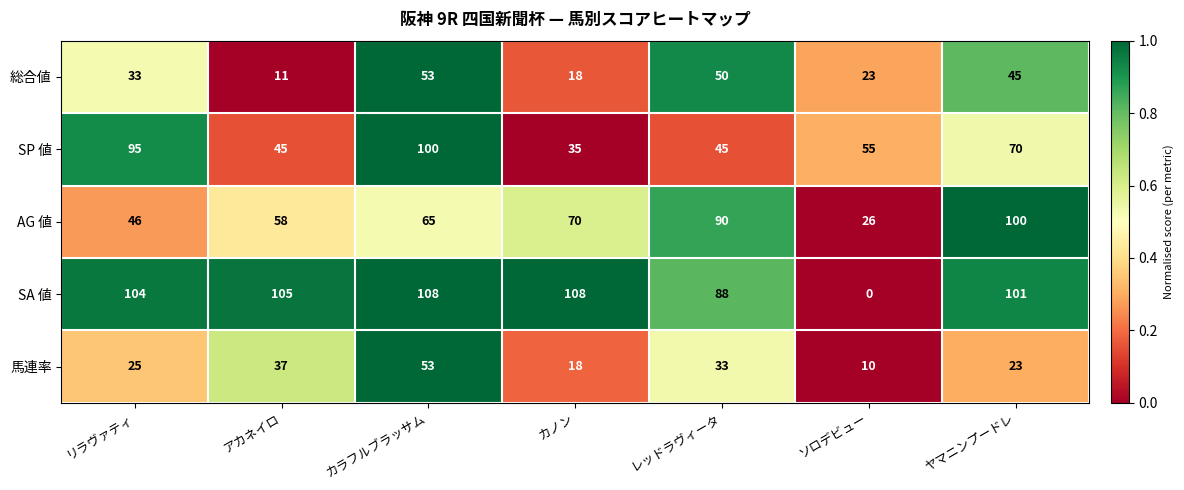

What is the sum of all SP 値 values?

445